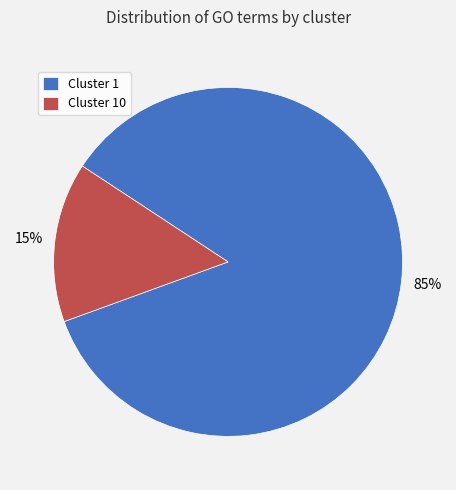

Is it true that Cluster 1 is 85% of the pie?

True